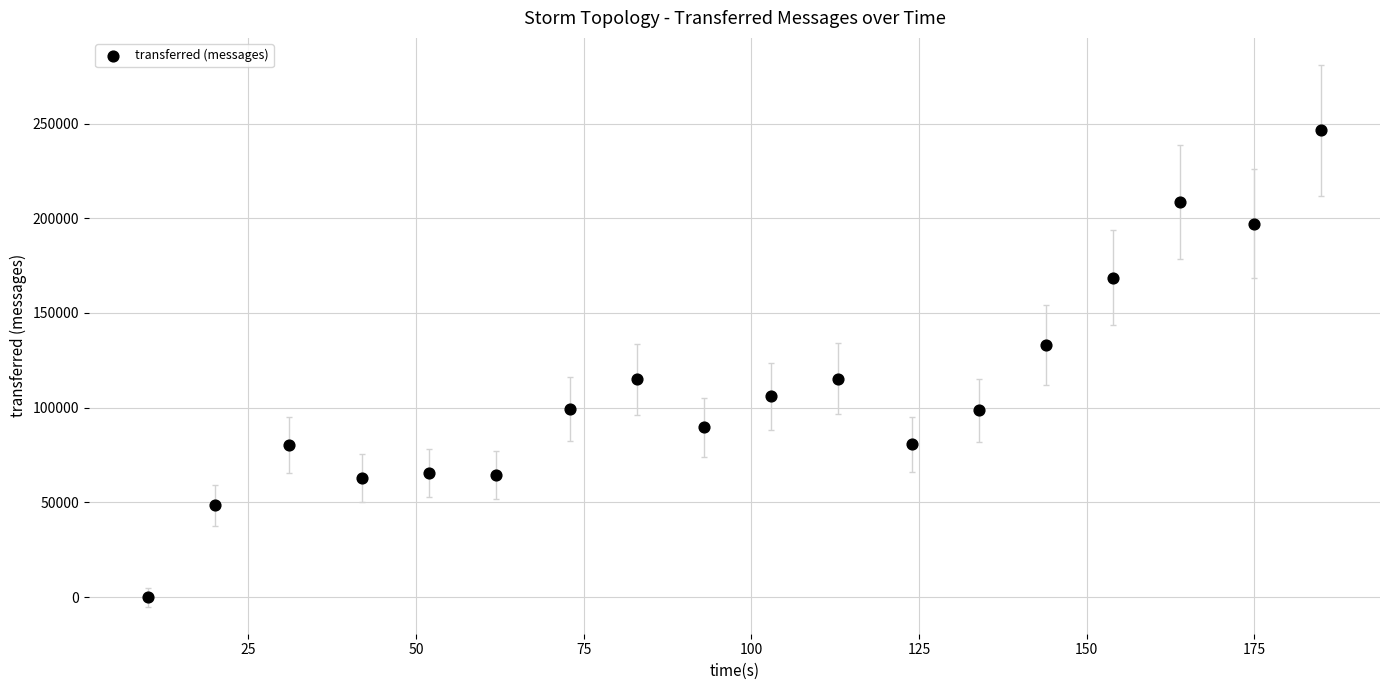

What is the range of Y values (max minus min)?

246360